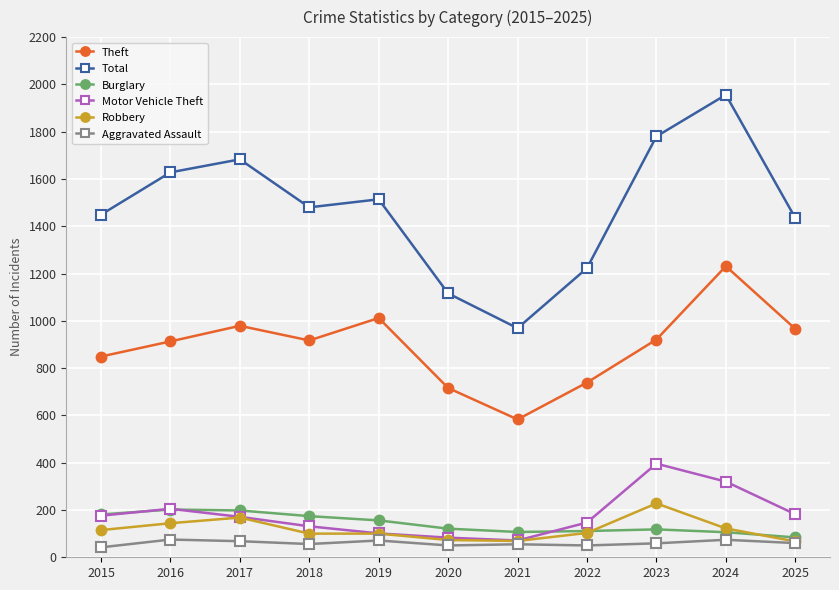

The Burglary series shows 310 at 2016. True or false?

False